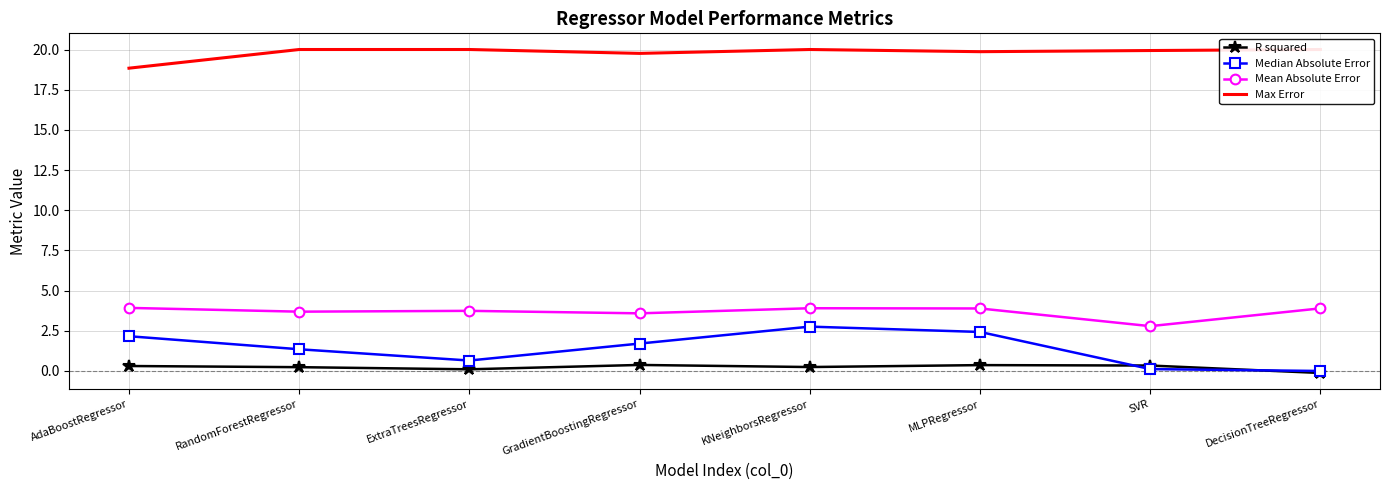

Count the number of categories in the chart.

8